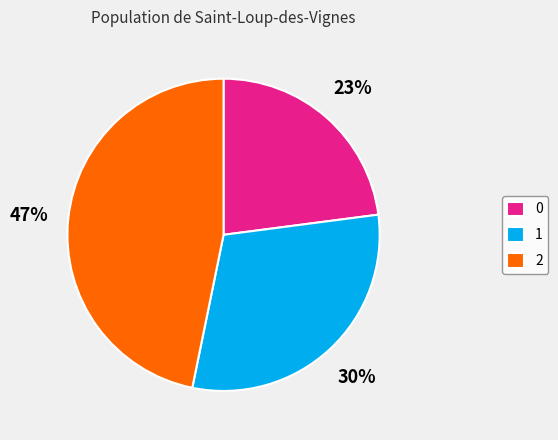

Does any single category account for the majority?

No